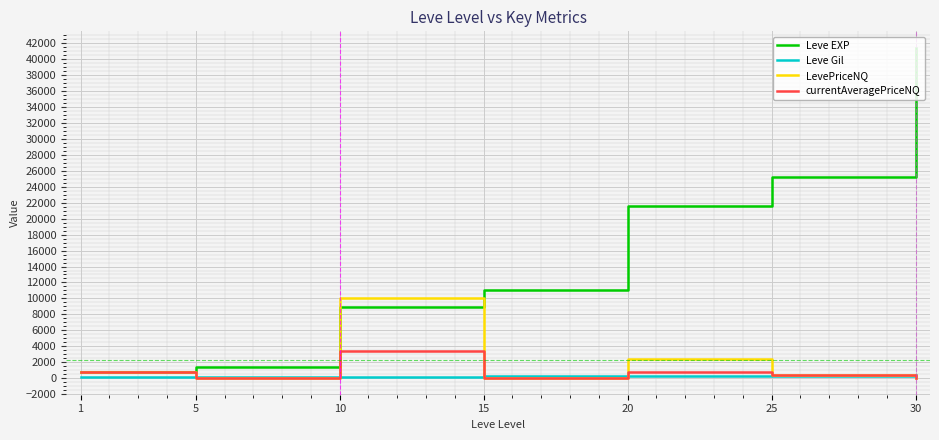

How many values in the currentAveragePriceNQ series are below 445?

3